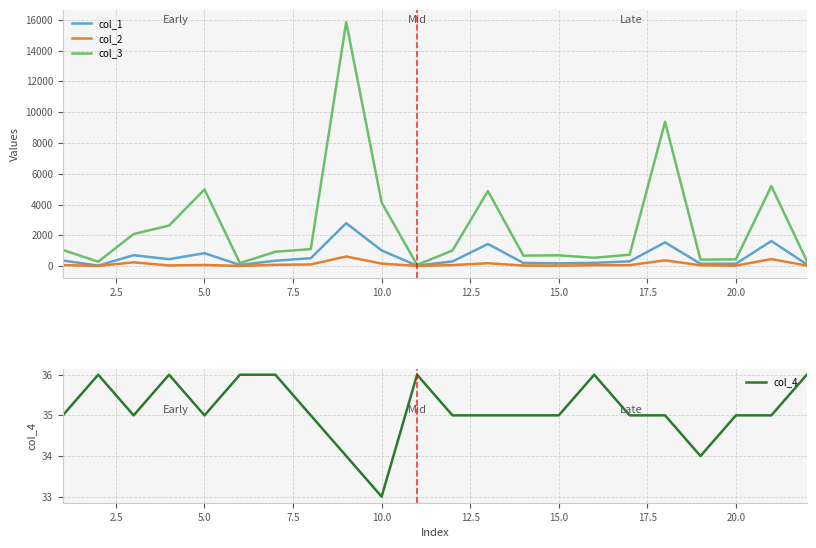

What are all the series names shown in the legend?

col_1, col_2, col_3, col_4